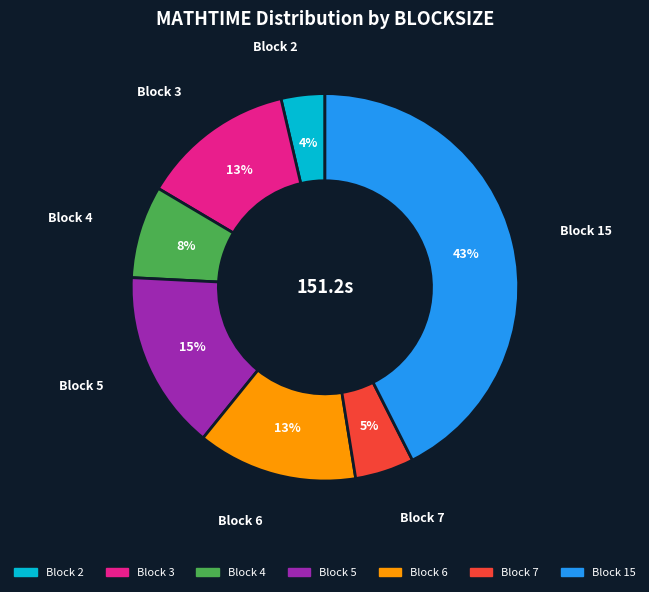

Is there a majority slice in this chart?

No